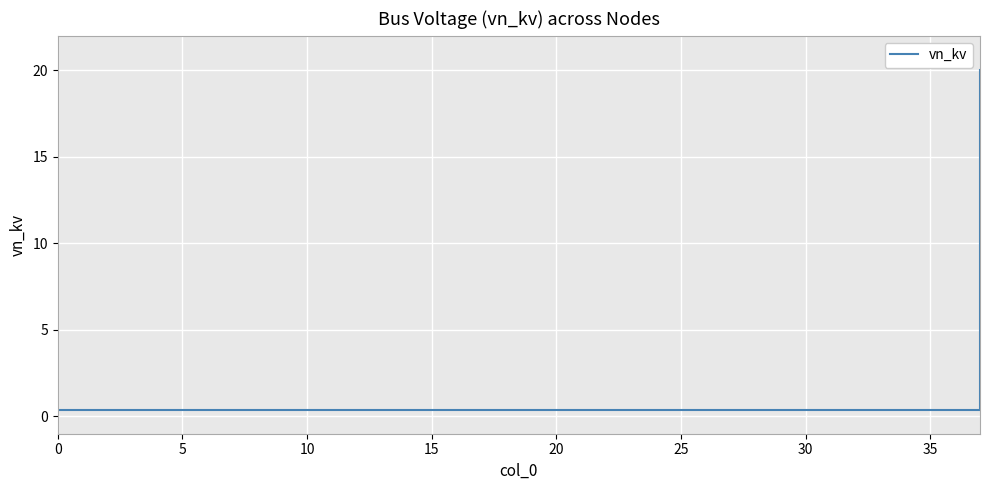

Reading left to right, list all the values displayed in this chart.

0.4	0.4	0.4	0.4	0.4	0.4	0.4	0.4	0.4	0.4	0.4	0.4	0.4	0.4	0.4	0.4	0.4	0.4	0.4	0.4	0.4	0.4	0.4	0.4	0.4	0.4	0.4	0.4	0.4	0.4	0.4	0.4	0.4	0.4	0.4	0.4	0.4	20.0